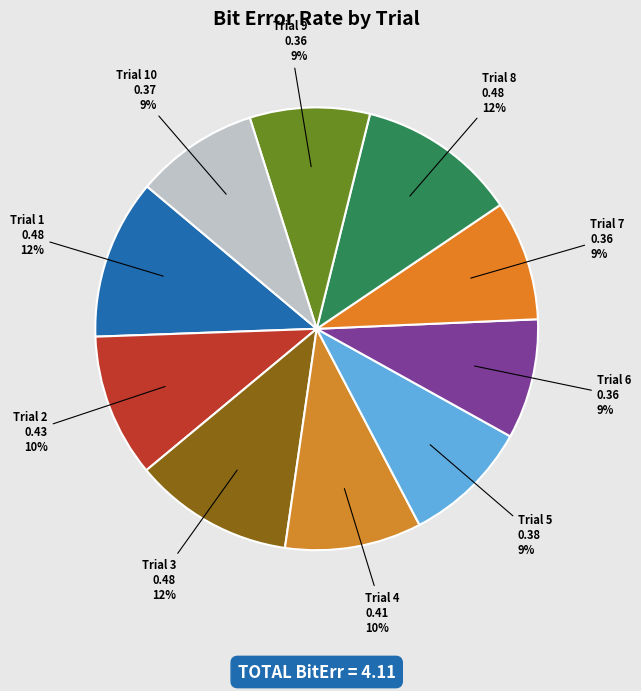

Count the number of slices in the pie.

10